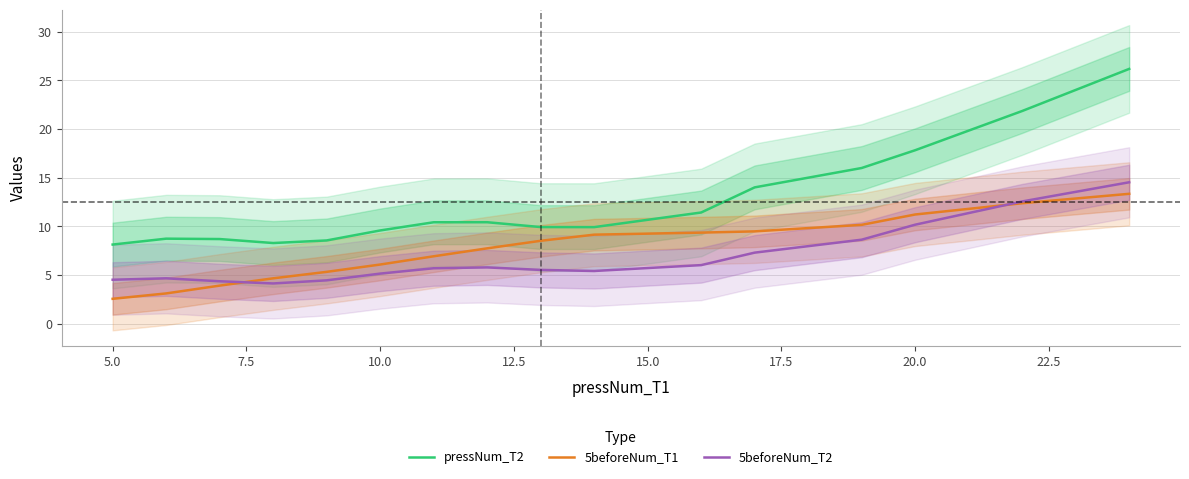

True or false: 5beforeNum_T2 and pressNum_T2 cross at least once.

False